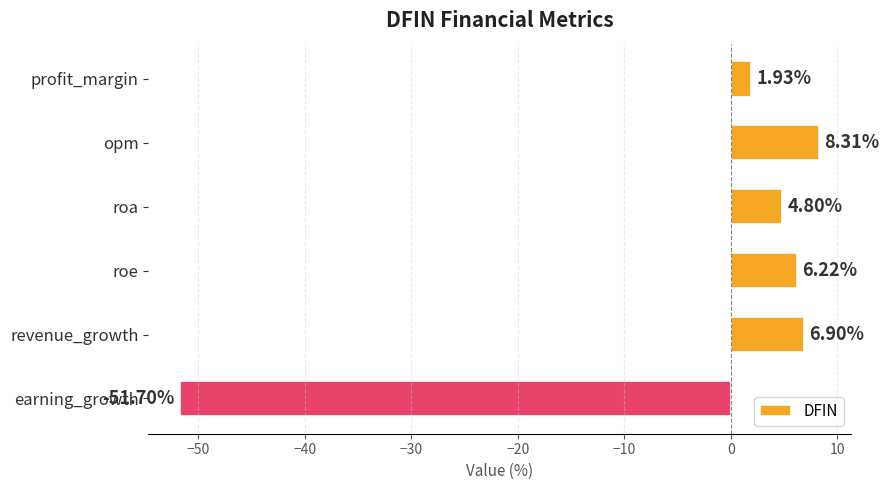

What is the difference between the maximum and minimum values?

60.0